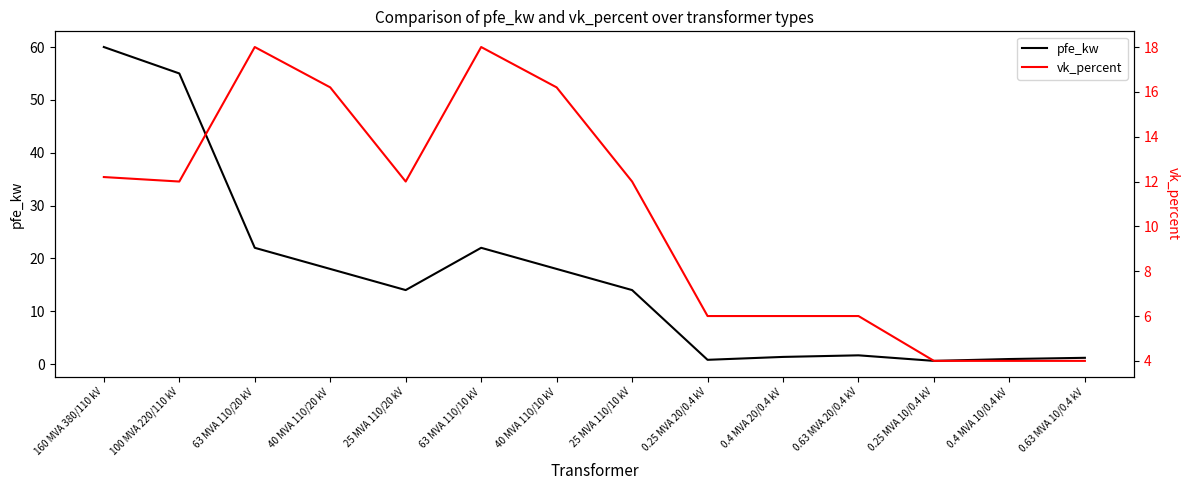

Reading left to right, what are all the values shown in this chart?

pfe_kw: 160 MVA 380/110 kV=60.0	100 MVA 220/110 kV=55.0	63 MVA 110/20 kV=22.0	40 MVA 110/20 kV=18.0	25 MVA 110/20 kV=14.0	63 MVA 110/10 kV=22.0	40 MVA 110/10 kV=18.0	25 MVA 110/10 kV=14.0	0.25 MVA 20/0.4 kV=0.8	0.4 MVA 20/0.4 kV=1.4	0.63 MVA 20/0.4 kV=1.6	0.25 MVA 10/0.4 kV=0.6	0.4 MVA 10/0.4 kV=0.9	0.63 MVA 10/0.4 kV=1.2
vk_percent: 160 MVA 380/110 kV=12.2	100 MVA 220/110 kV=12.0	63 MVA 110/20 kV=18.0	40 MVA 110/20 kV=16.2	25 MVA 110/20 kV=12.0	63 MVA 110/10 kV=18.0	40 MVA 110/10 kV=16.2	25 MVA 110/10 kV=12.0	0.25 MVA 20/0.4 kV=6.0	0.4 MVA 20/0.4 kV=6.0	0.63 MVA 20/0.4 kV=6.0	0.25 MVA 10/0.4 kV=4.0	0.4 MVA 10/0.4 kV=4.0	0.63 MVA 10/0.4 kV=4.0